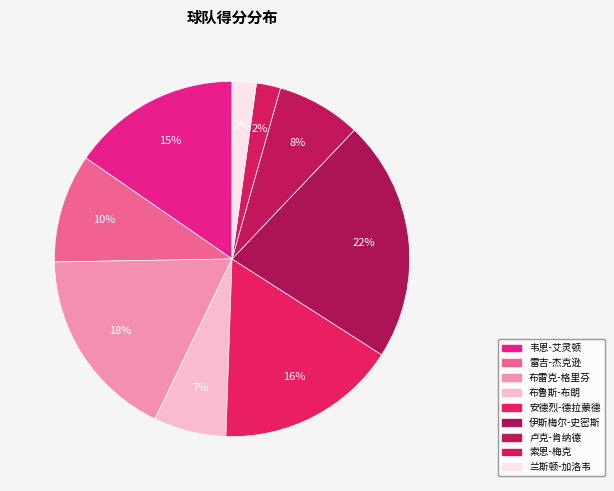

How many segments does this pie chart have?

9